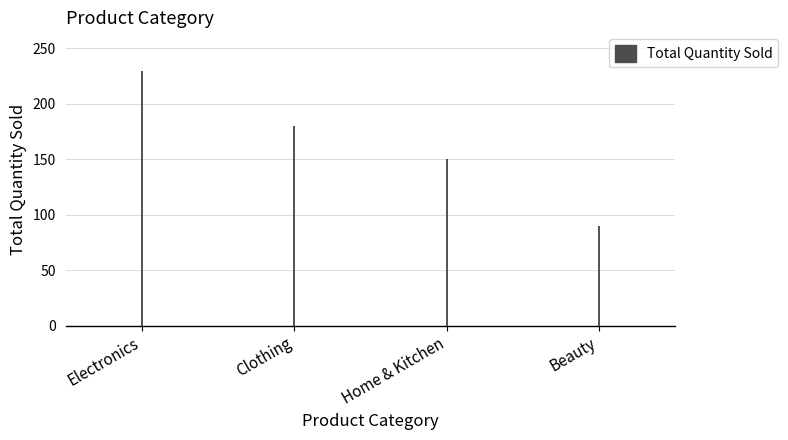

Is it true that the value at Clothing is 180?

True